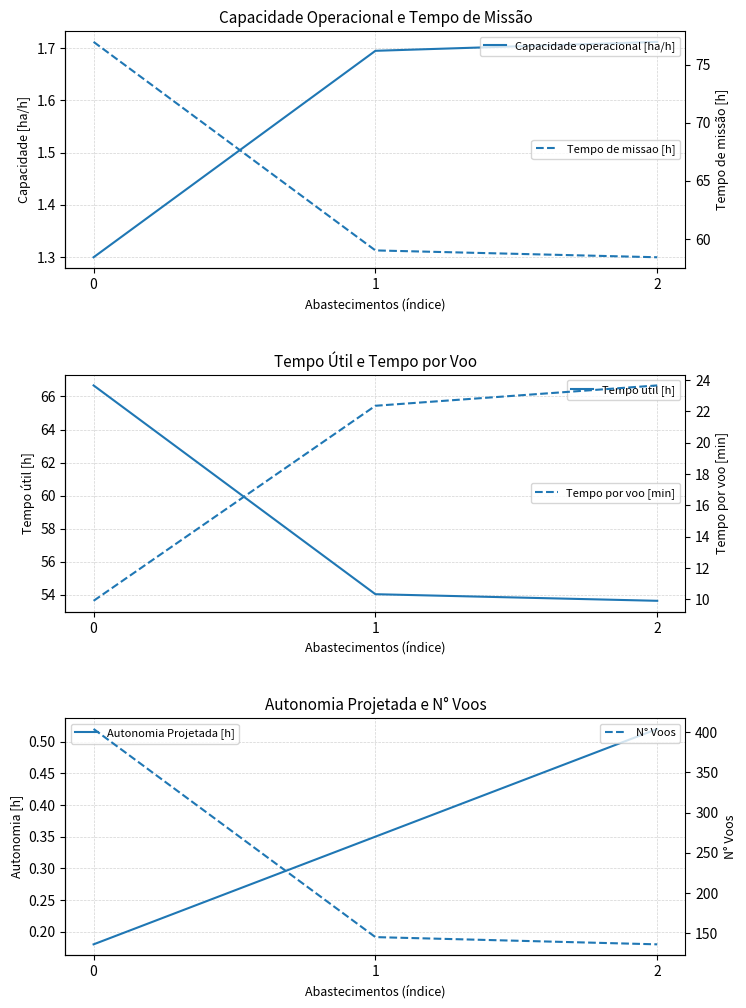

Is this an area chart (filled region under the line)?

No